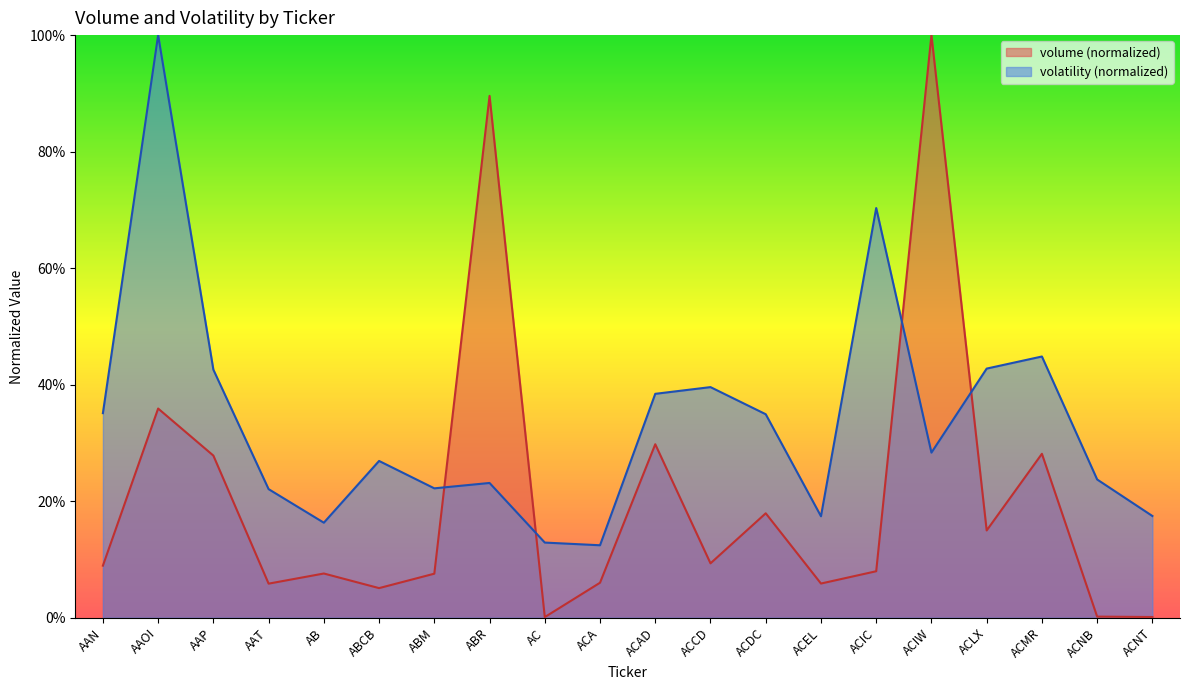

What is the label of the 2nd point from the right?

ACNB